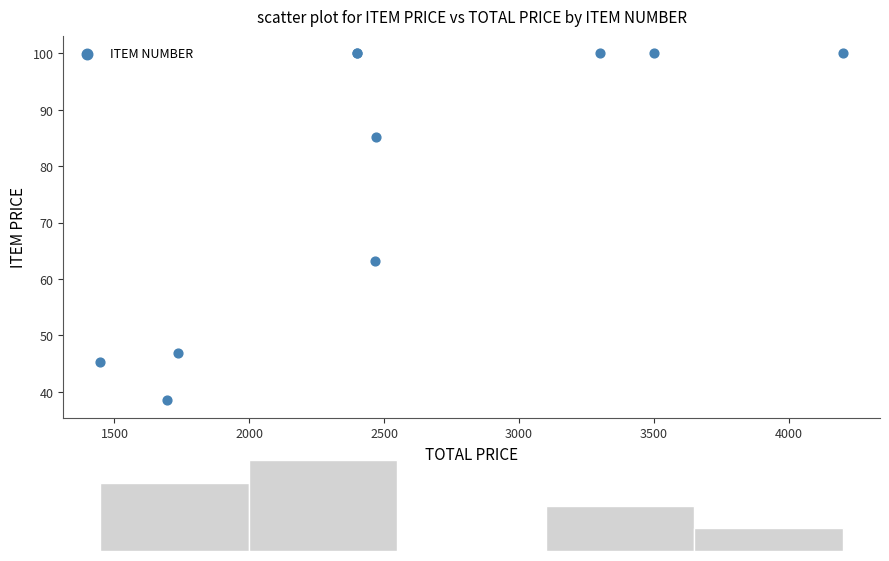

What Y value in the scatter plot is closest to 69?

63.2